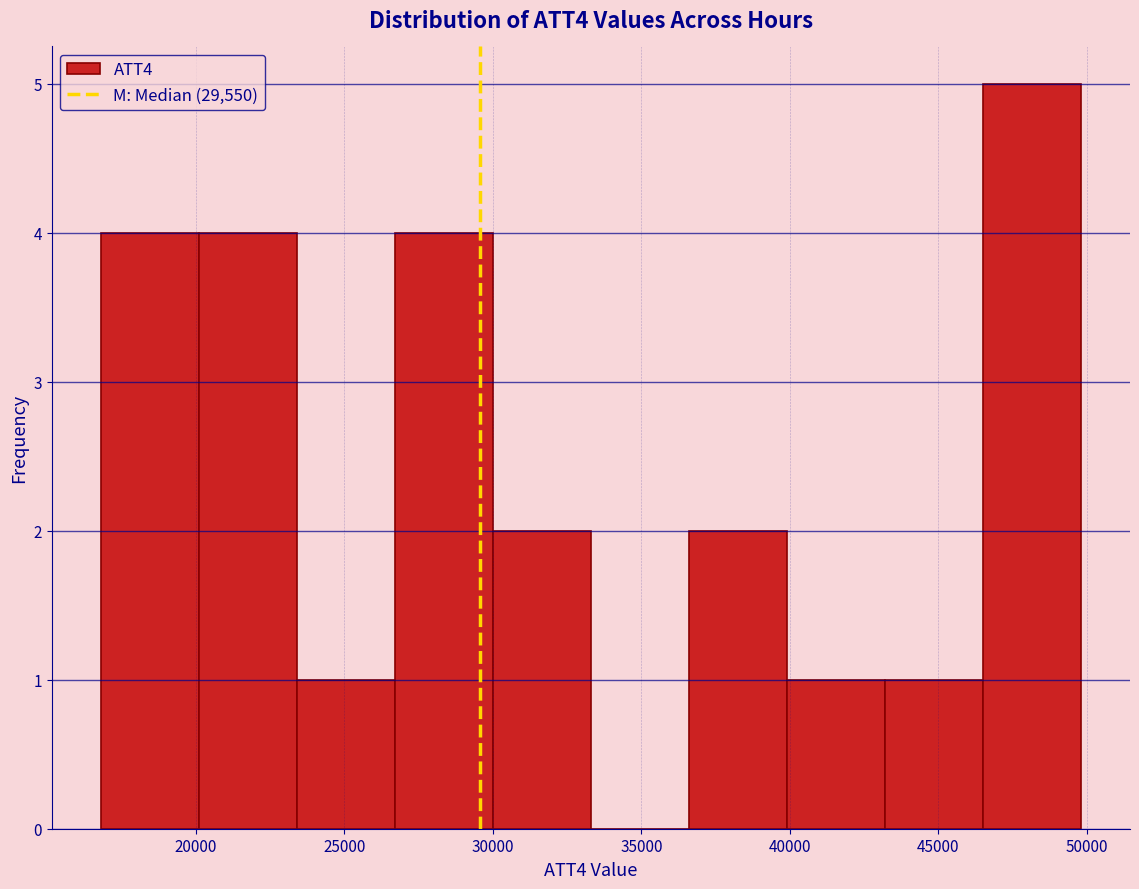

How tall is the bar that spans 30000 to 33300 on the x-axis? Neither the bar edges nor the heights are printed on the chart, so give them approximately, as read against the axes.

2